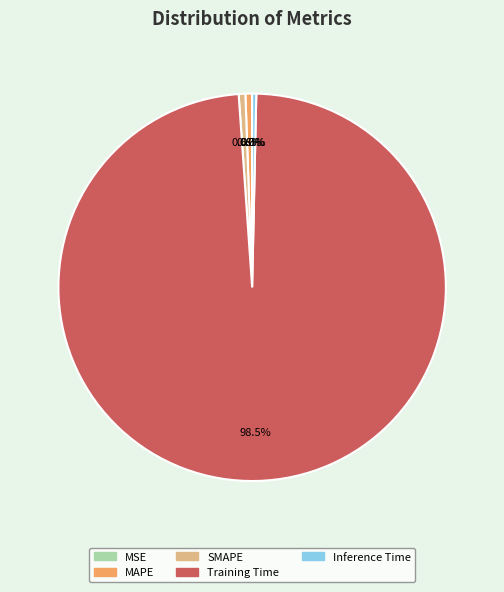

What is the largest slice in the pie chart?

Training Time